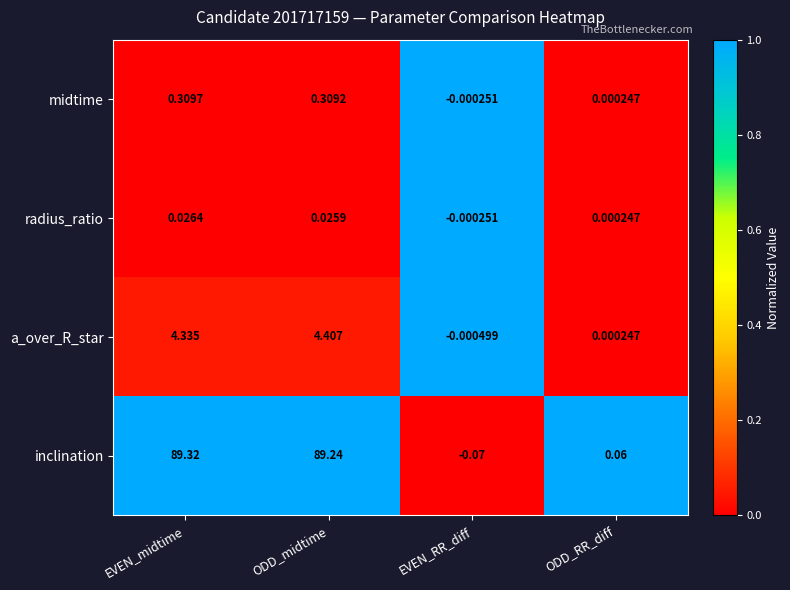

Which category has the lowest value in the radius_ratio series?

EVEN_RR_diff